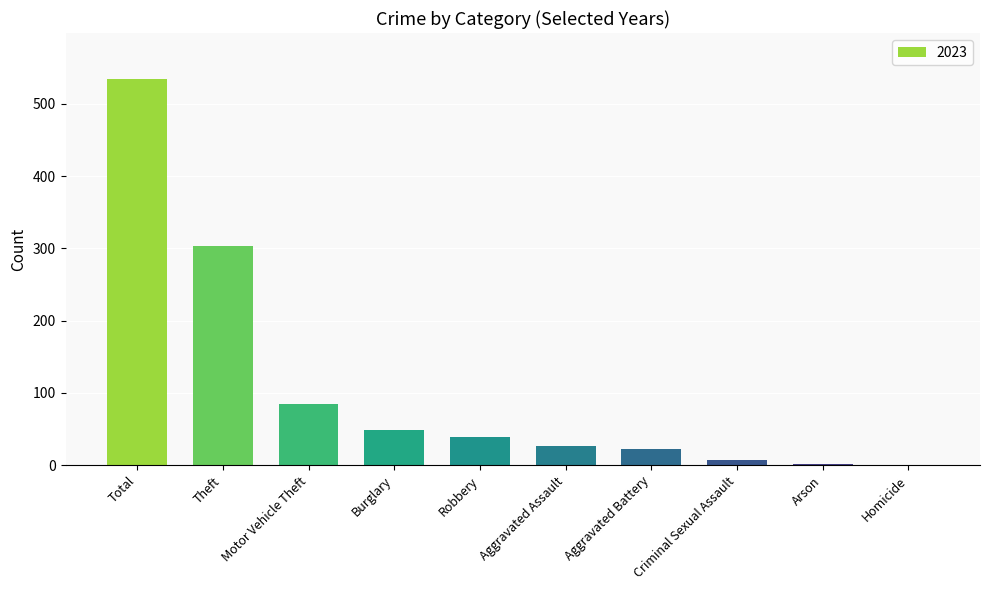

What is the sum of all values?

1068